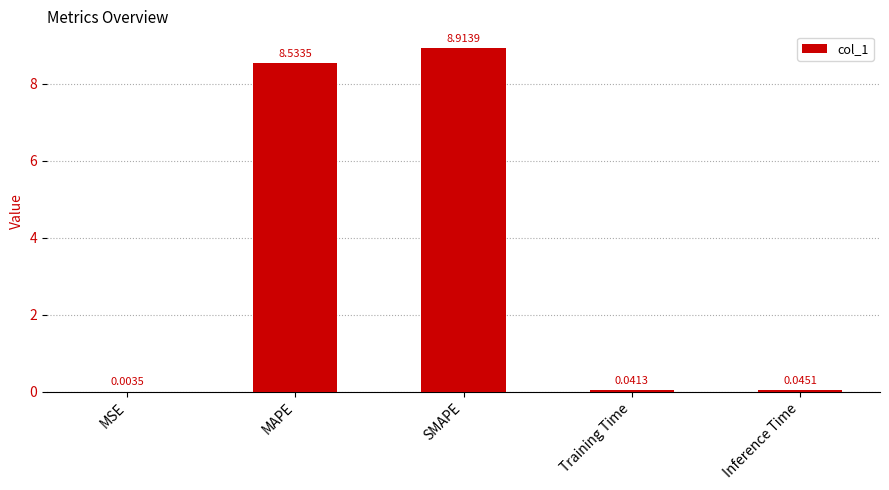

At which label is the value closest to 4?

Inference Time